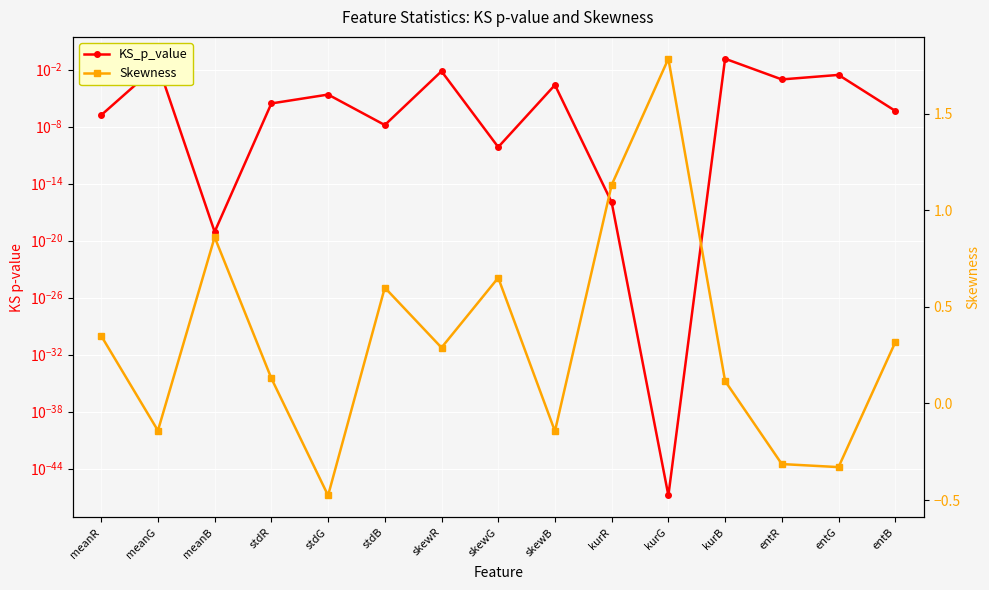

In Skewness, how many points are lower than both neighbors (excluding endpoints)?

5